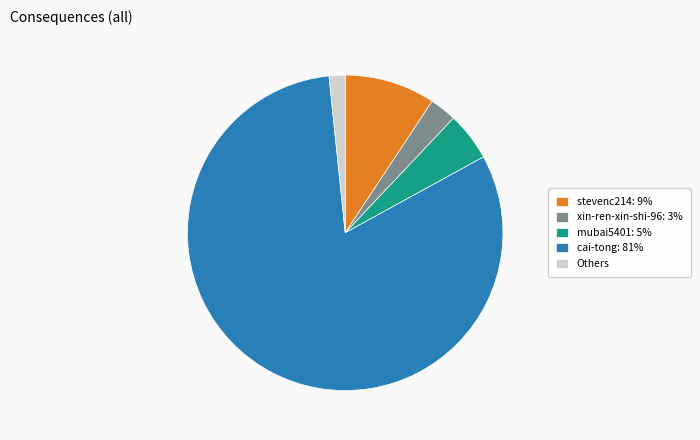

What is the ratio of the value at cai-tong: 81% to the value at mubai5401: 5%?

16.4